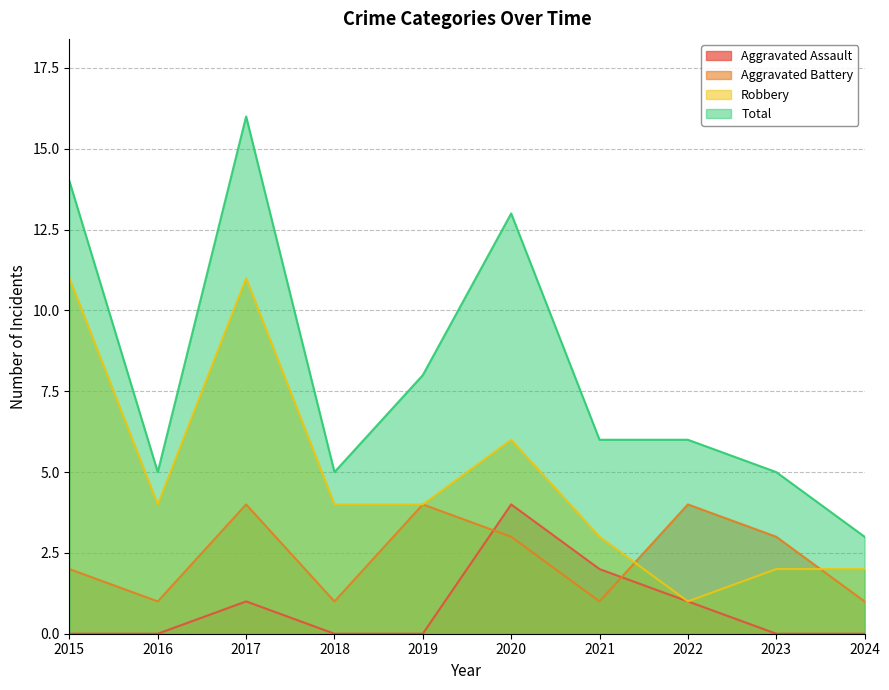

Between which two adjacent categories do Aggravated Assault and Aggravated Battery first intersect?

2019 and 2020